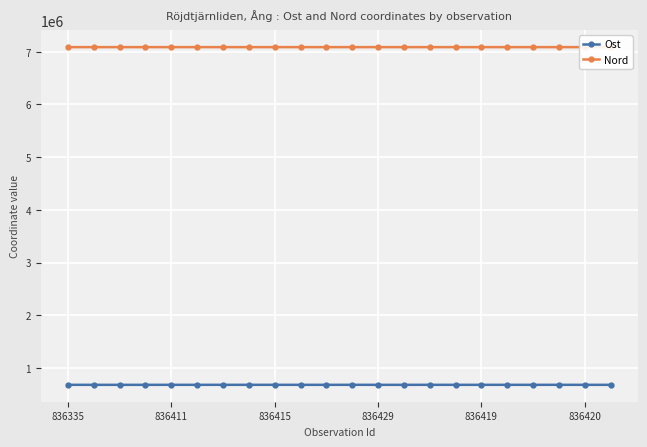

What is the label of the 9th point from the right?

13